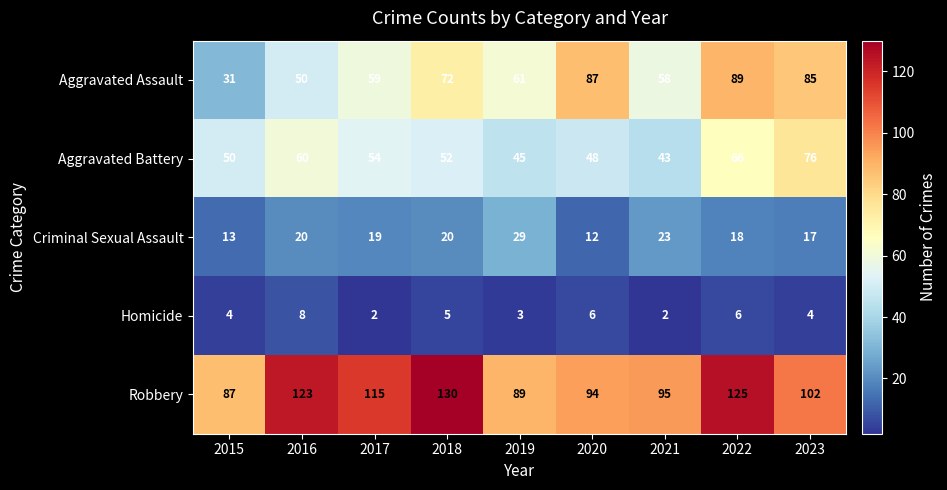

At 2017, list the series in order from smallest to largest.

Homicide, Criminal Sexual Assault, Aggravated Battery, Aggravated Assault, Robbery